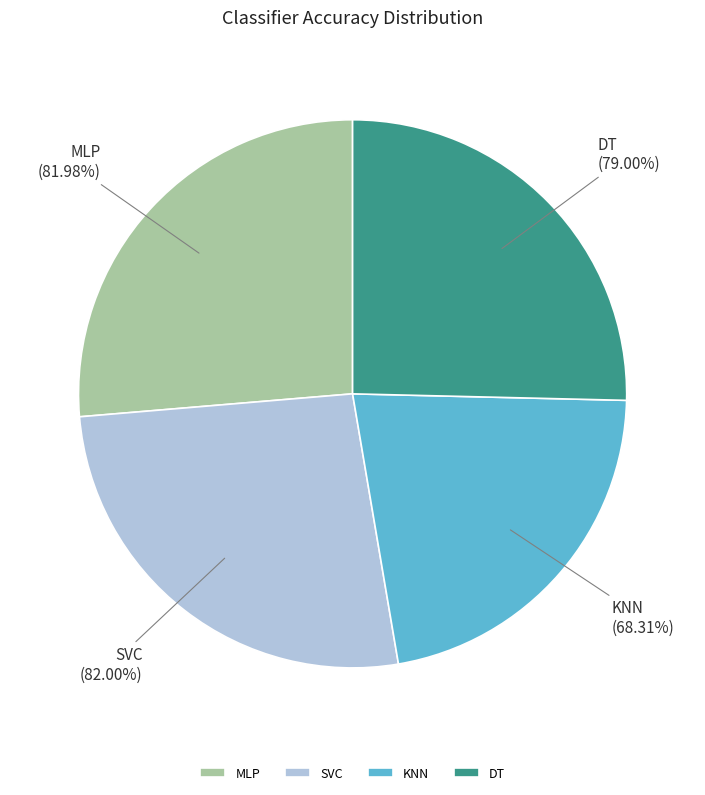

What percentage is NOT represented by MLP?

73.7%